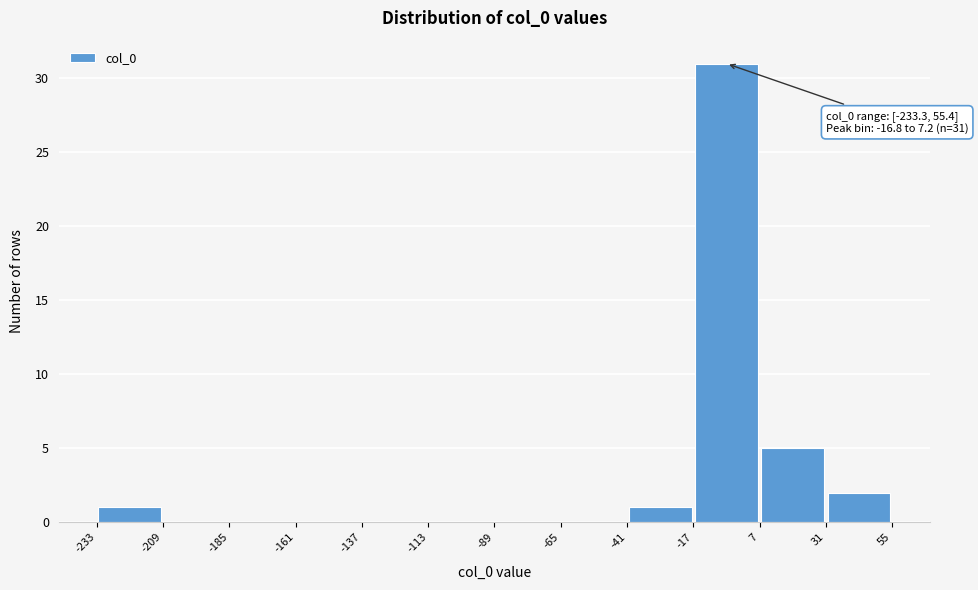

Over which range of the x-axis is the bar tallest?

-17 to 7